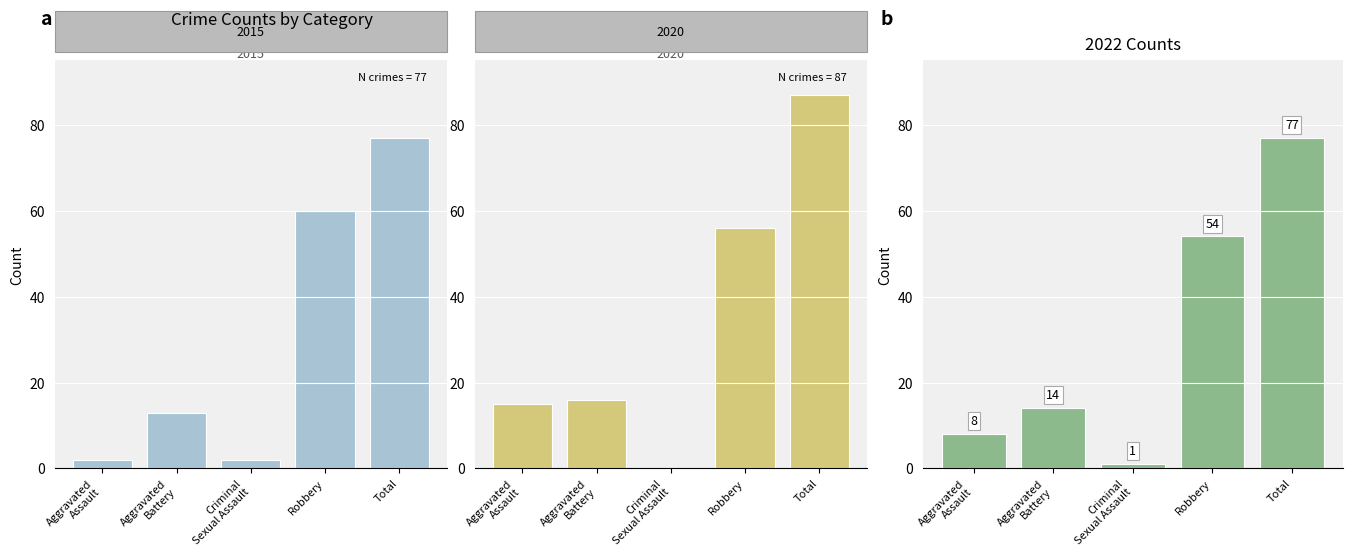

Is it true that 2020 equals -55 at Criminal Sexual Assault?

False